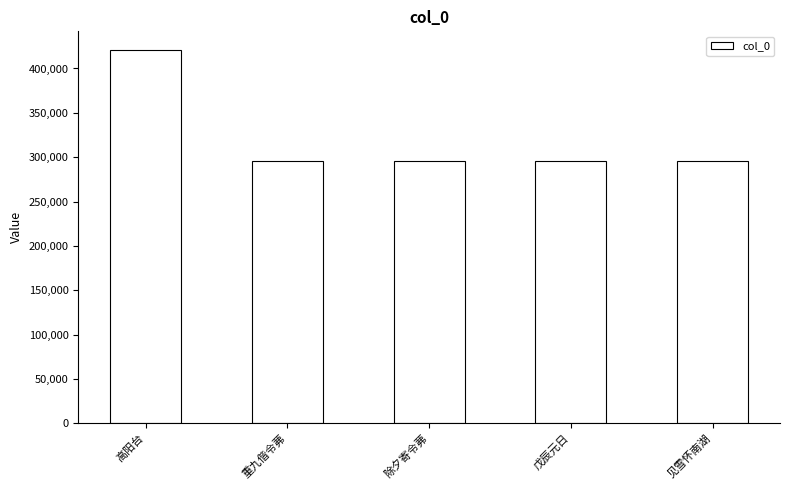

What is the ratio of the value at 高阳台 to the value at 重九偕令茀?

1.4